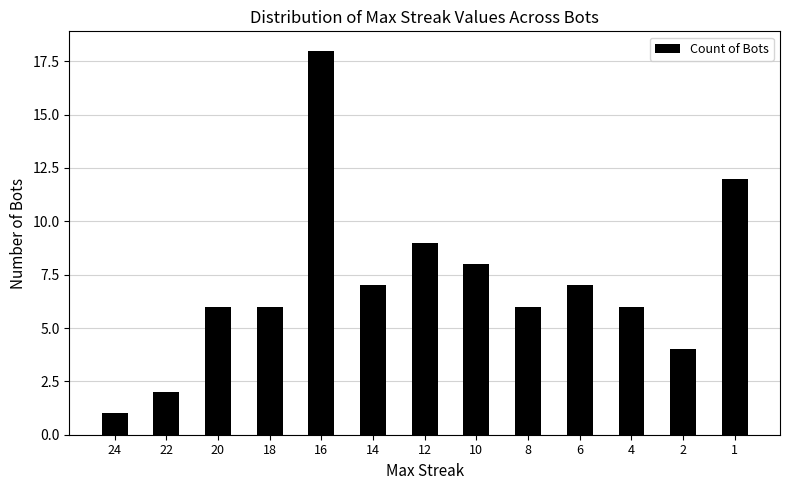

The value at 24 is 0. True or false?

False